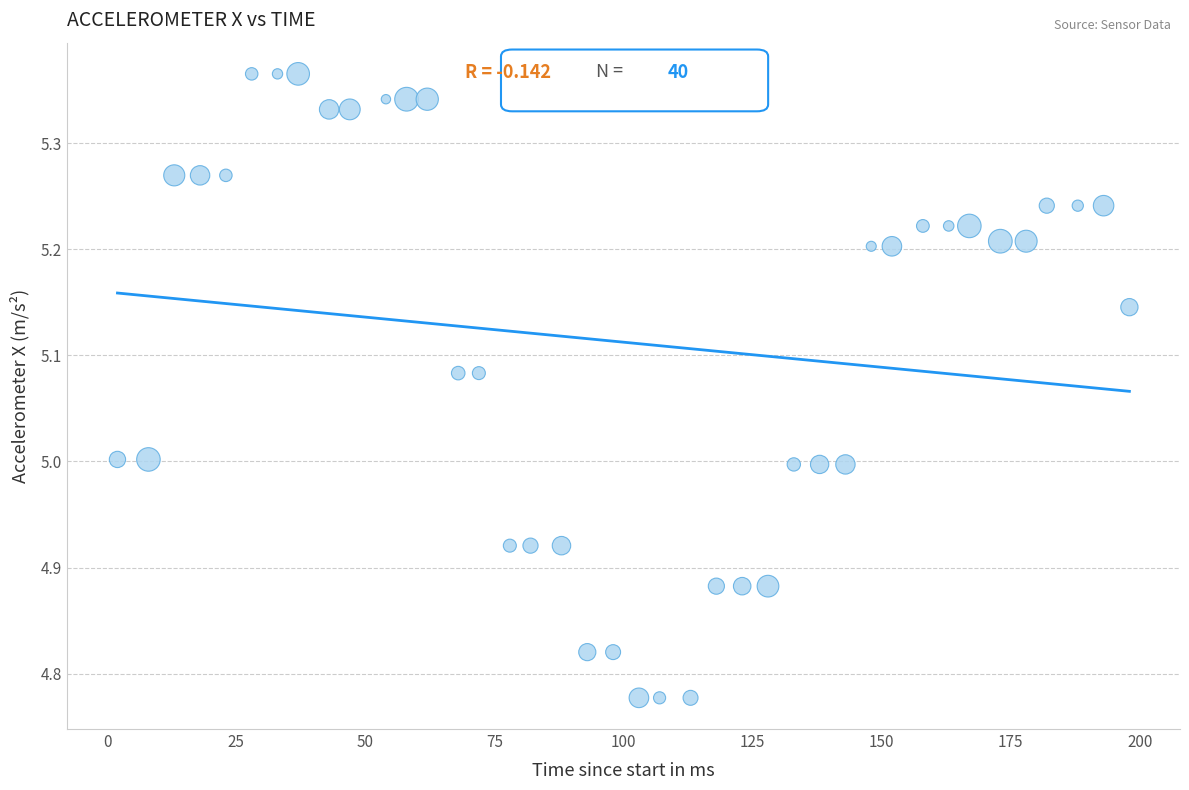

What is the range of X values (max minus min)?

196.0